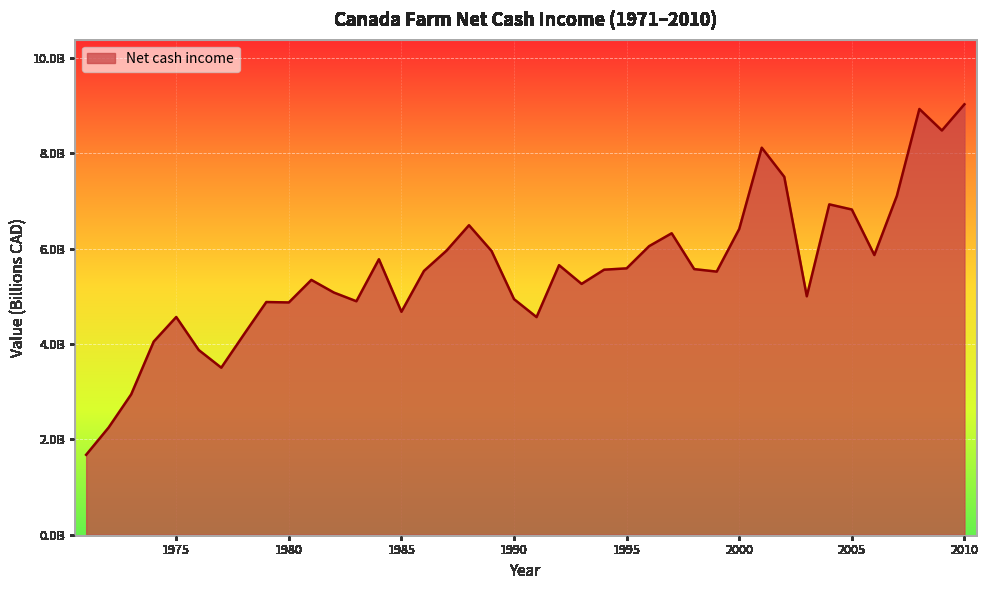

List the labels in order of value, smallest first.

1971, 1972, 1973, 1977, 1976, 1974, 1978, 1991, 1975, 1985, 1980, 1979, 1983, 1990, 2003, 1982, 1993, 1981, 1999, 1986, 1994, 1998, 1995, 1992, 1984, 2006, 1989, 1987, 1996, 1997, 2000, 1988, 2005, 2004, 2007, 2002, 2001, 2009, 2008, 2010